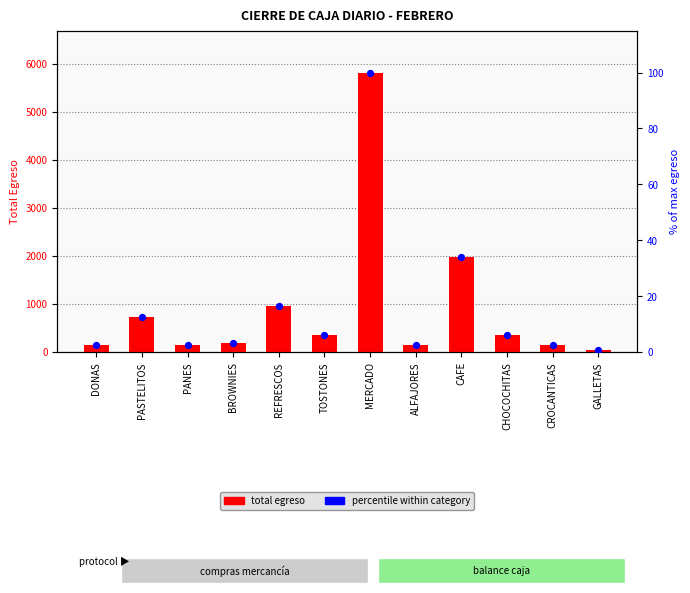

At which category is the sum across all series the highest?

MERCADO